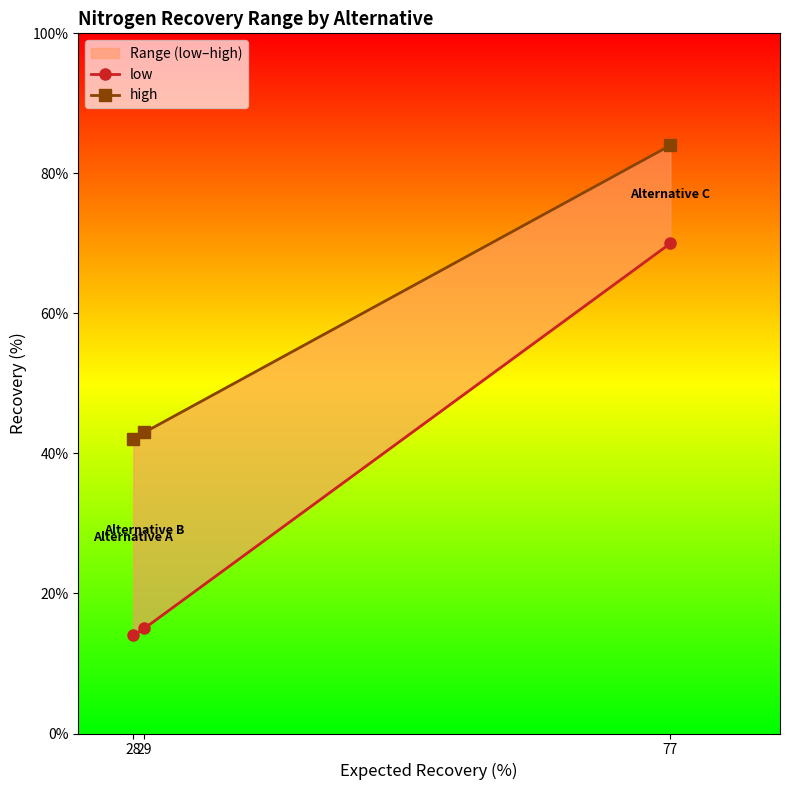

What is the difference between the low values at 77 and 28?

56